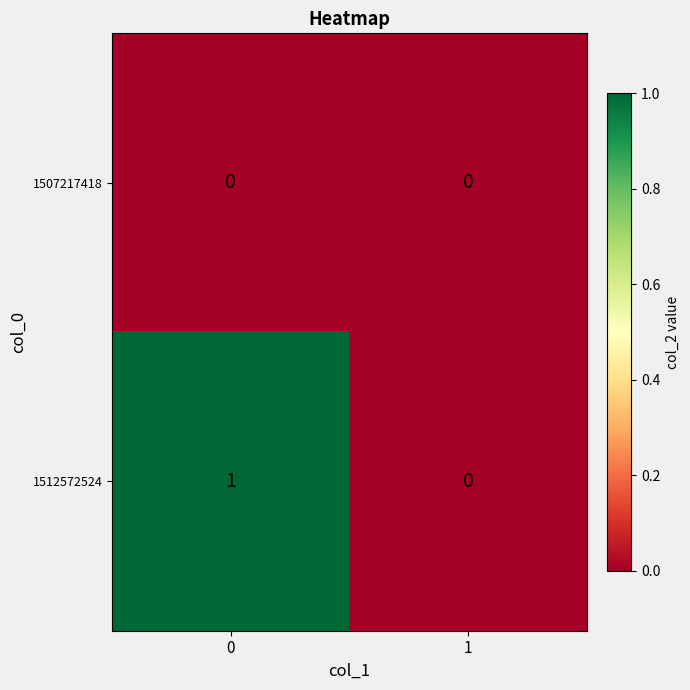

Which series changed the most between 0 and 1?

1512572524